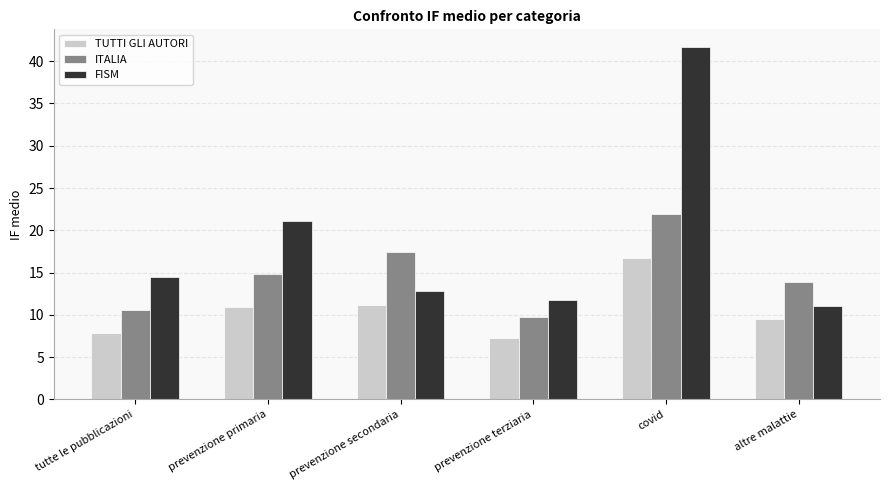

How many categories are shown in the chart?

6